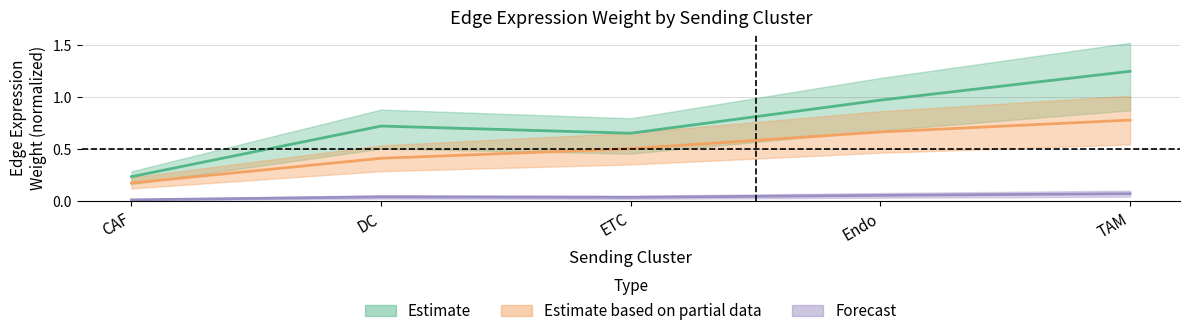

What value does the Edge average expression weight series have at ETC?

0.7